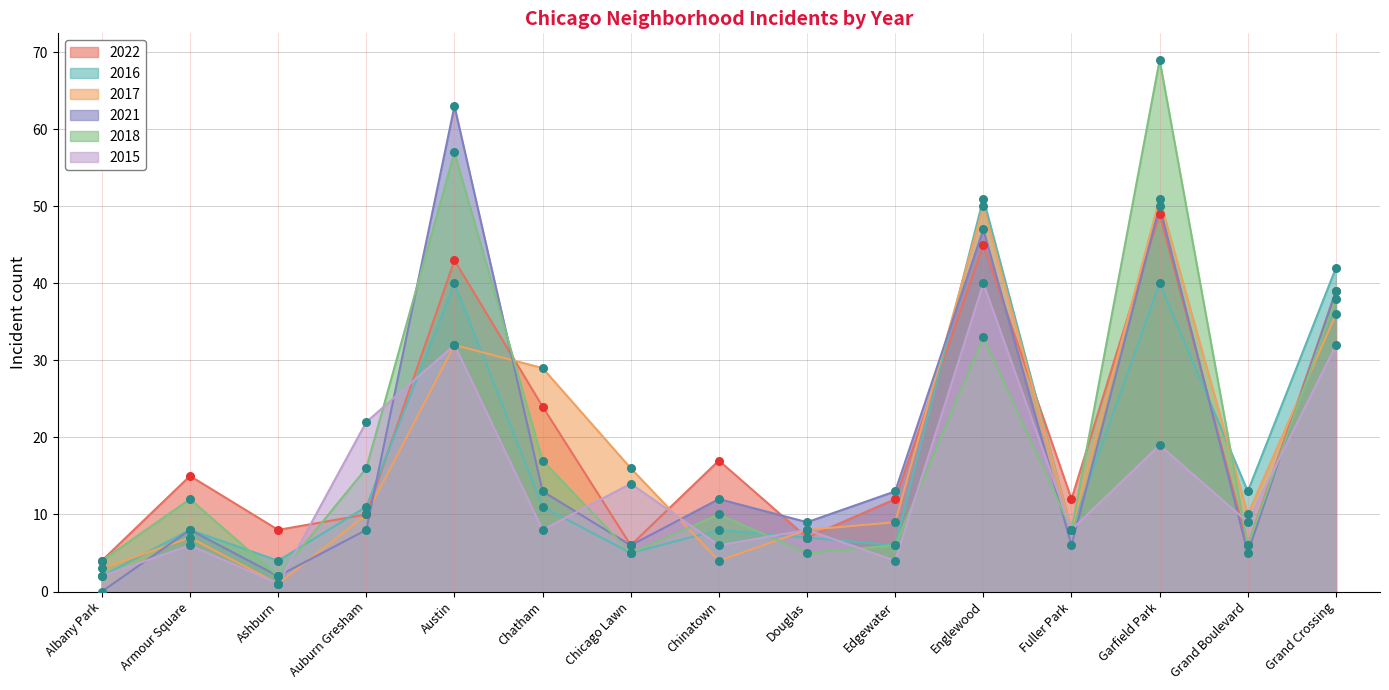

Which series has the widest spread of Y values?

2018